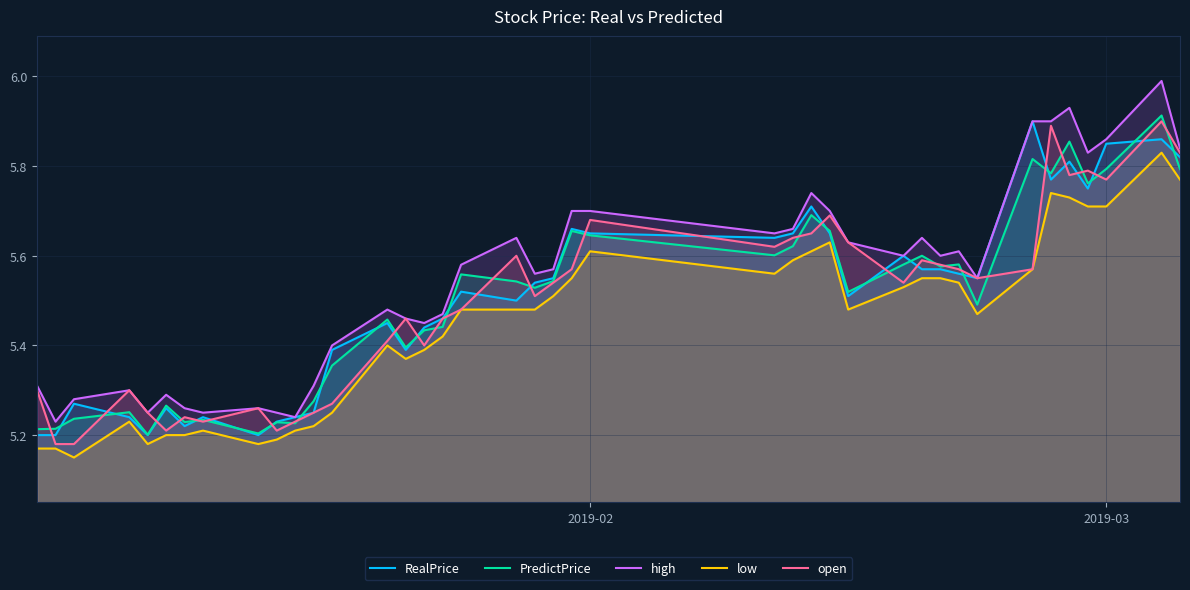

Is it true that open equals 1.3 at 2019-03?

False